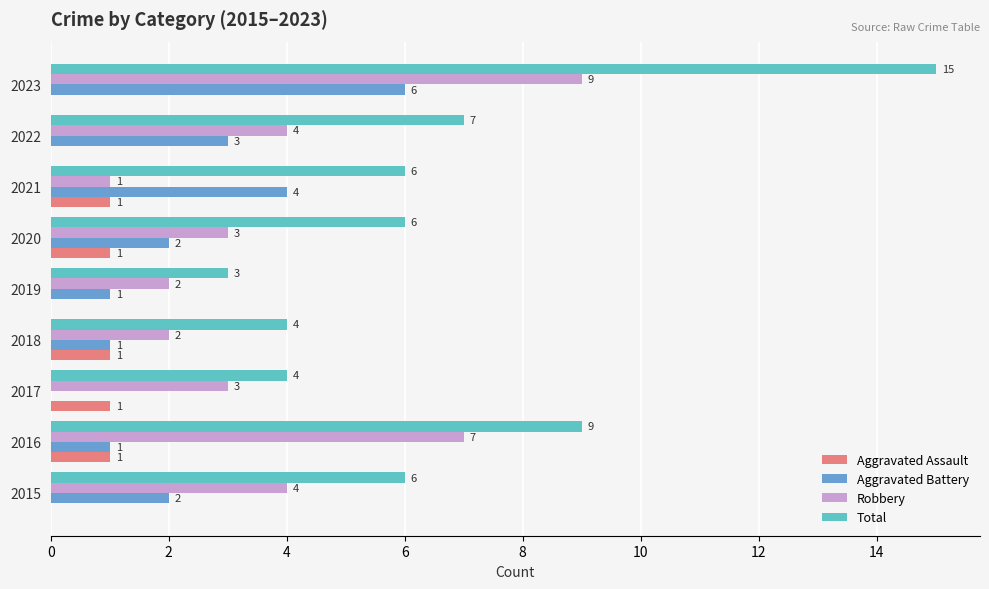

Between 2016 and 2019, which series saw the biggest shift?

Total